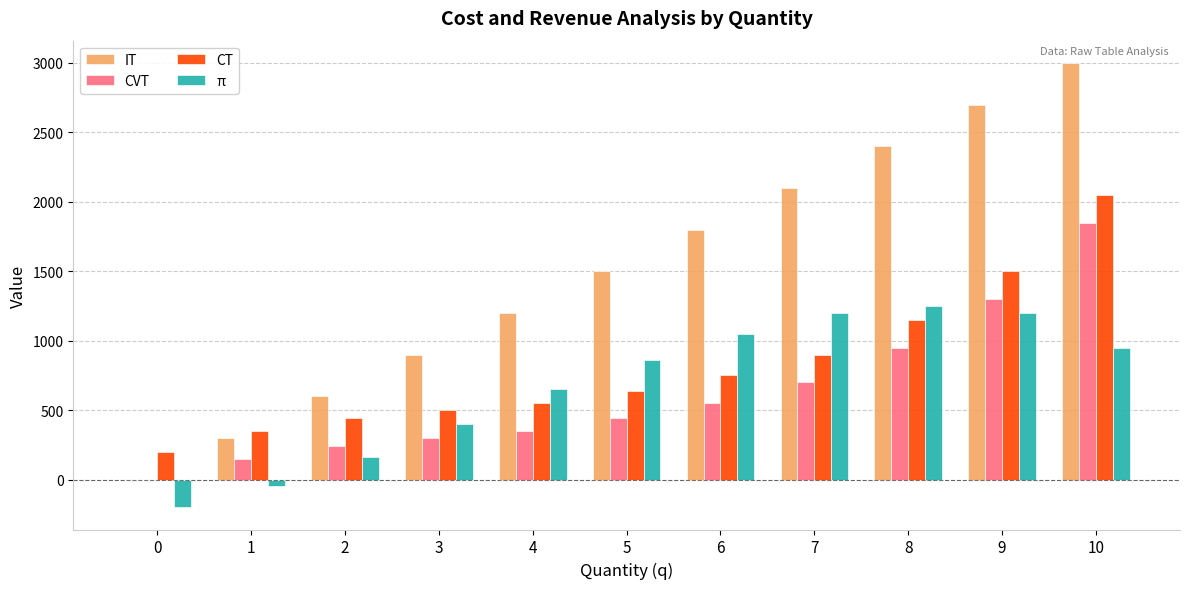

Reading left to right, list all the values displayed in this chart.

IT: 0	300	600	900	1200	1500	1800	2100	2400	2700	3000
CVT: 0	150	240	300	350	440	550	700	950	1300	1850
CT: 200	350	440	500	550	640	750	900	1150	1500	2050
π: -200	-50	160	400	650	860	1050	1200	1250	1200	950